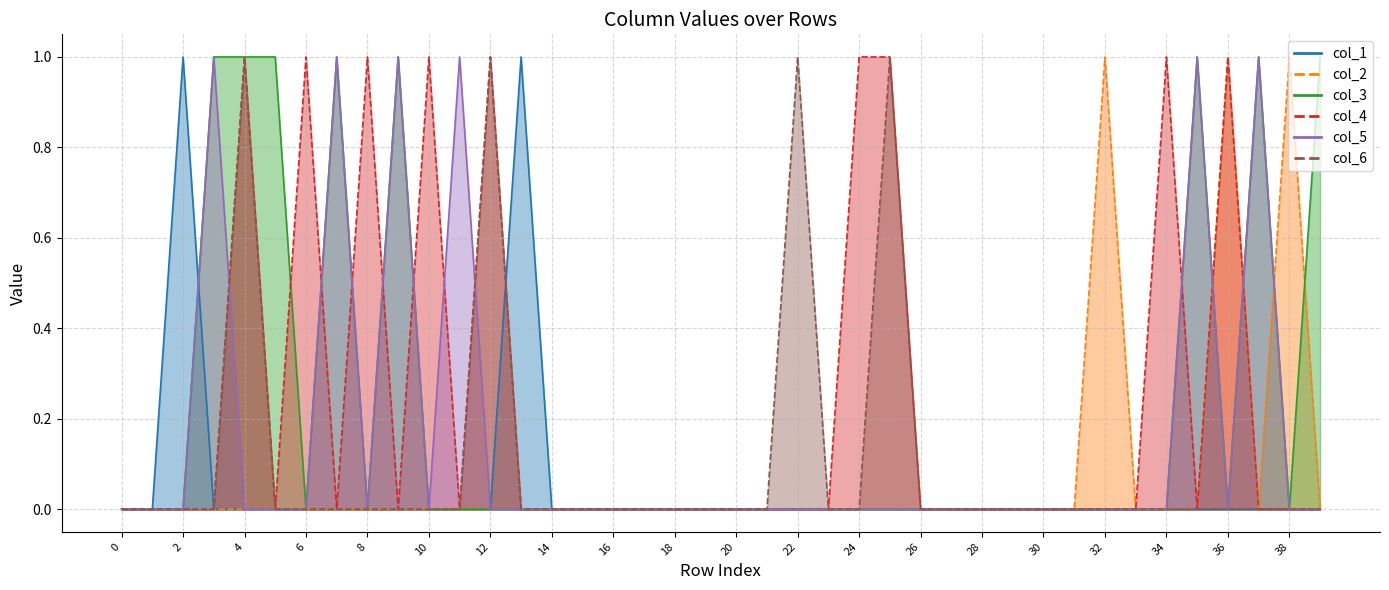

Is it true that col_2 equals 0 at 7?

True